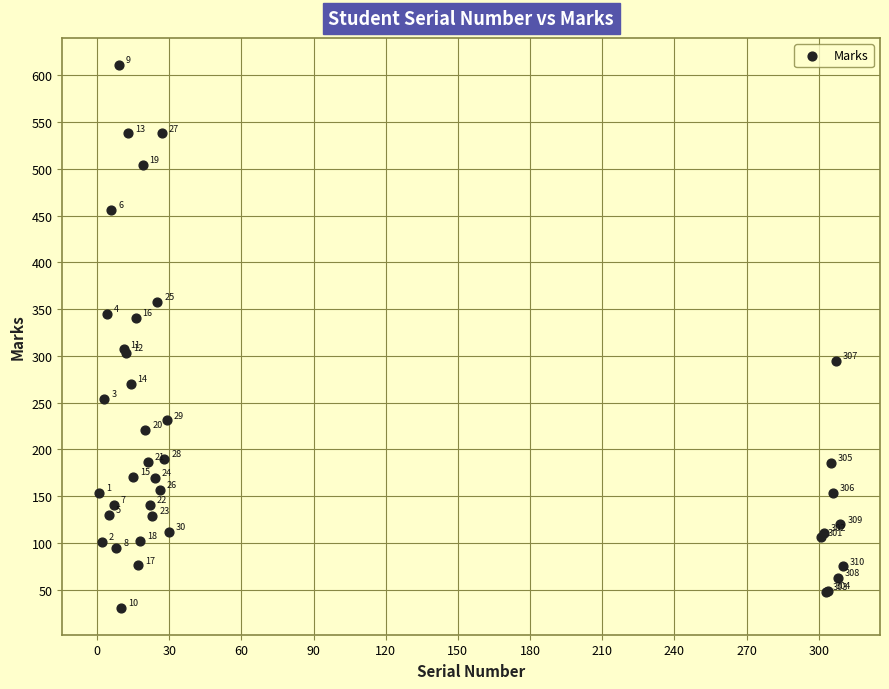

What Y value in the scatter plot is closest to 321?

307